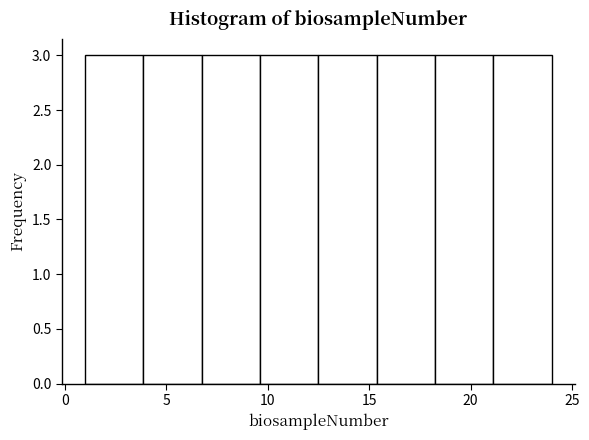

What is the height of the bar covering 18.5 to 21.0 on the x-axis? Neither the bar edges nor the heights are printed on the chart, so give them approximately, as read against the axes.

3